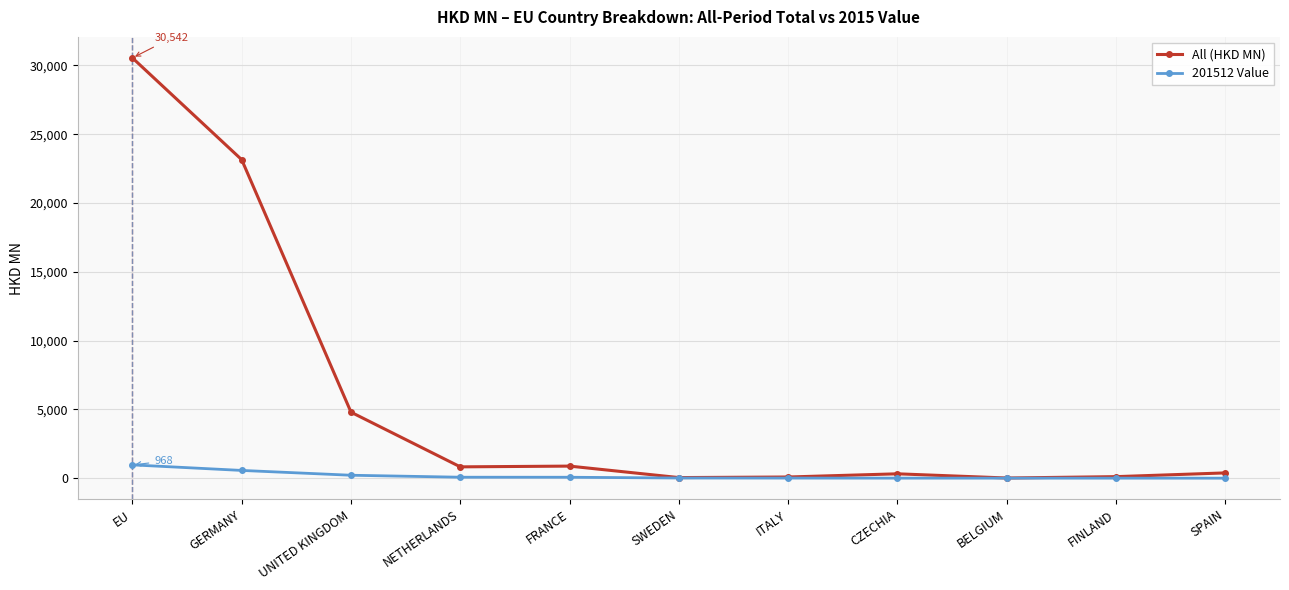

List the series in order of their peak value, highest first.

All (HKD MN), 201512 Value